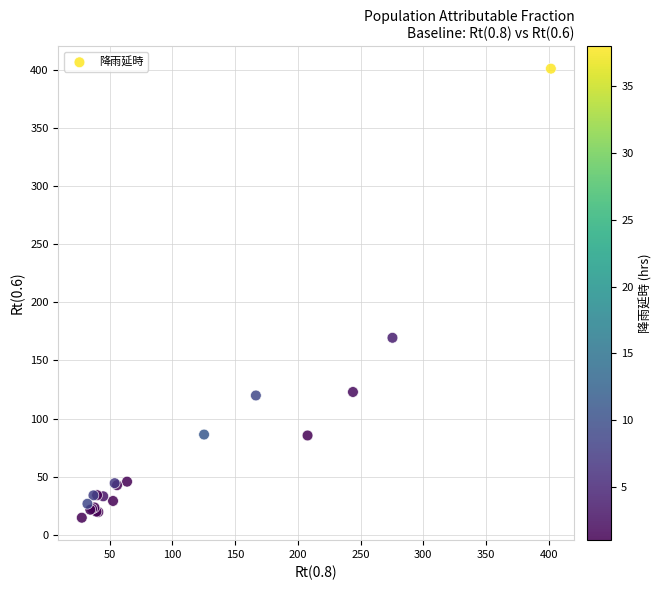

What Y value in the scatter plot is closest to 207?

169.5